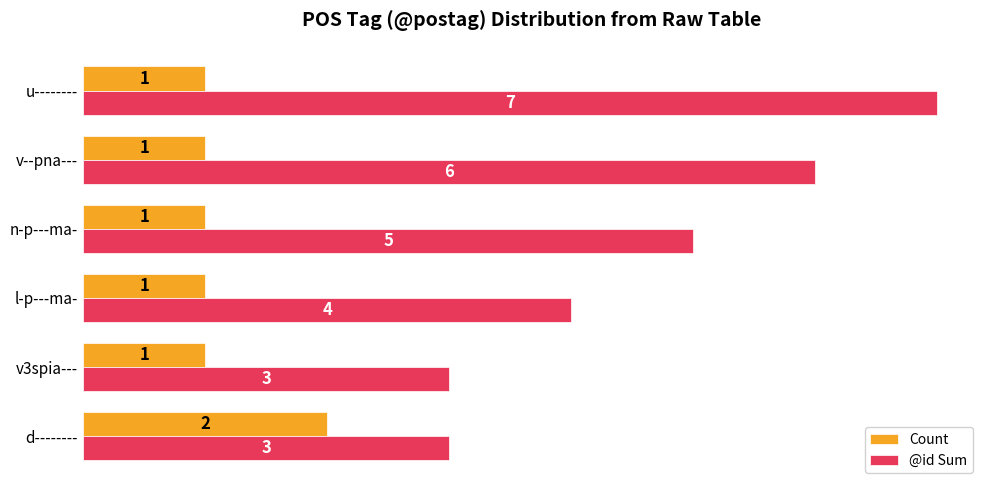

The value of @id Sum at v3spia--- is 5. True or false?

False